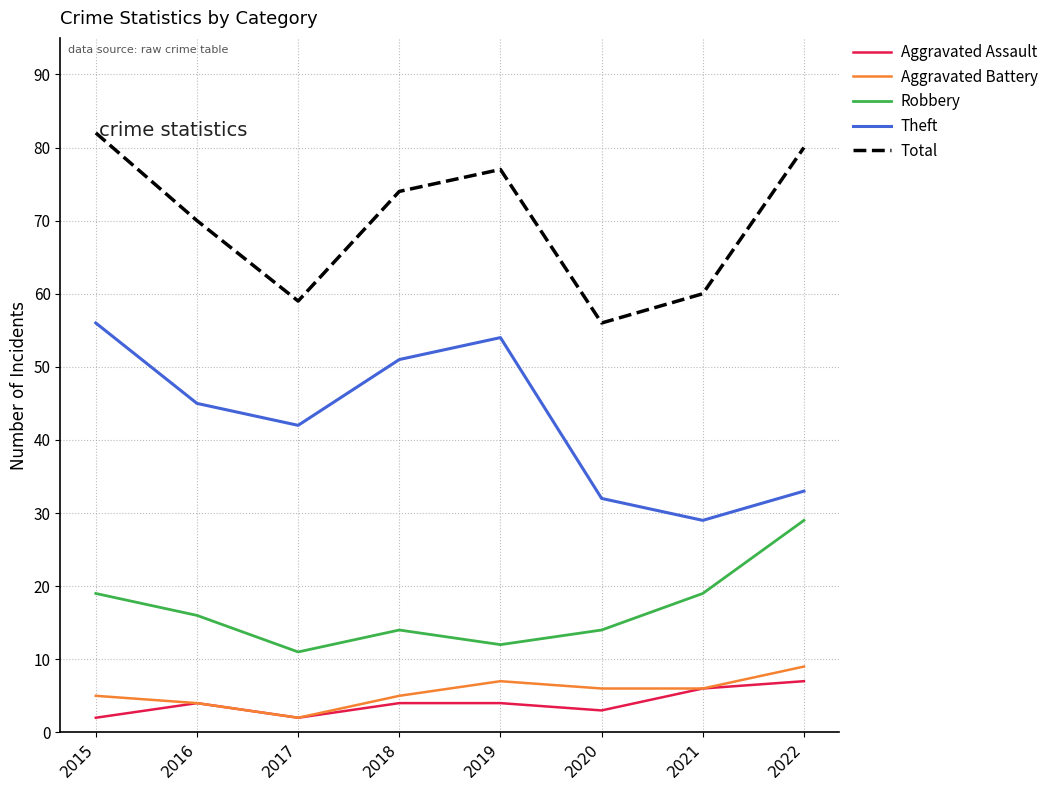

Count the number of categories in the chart.

8